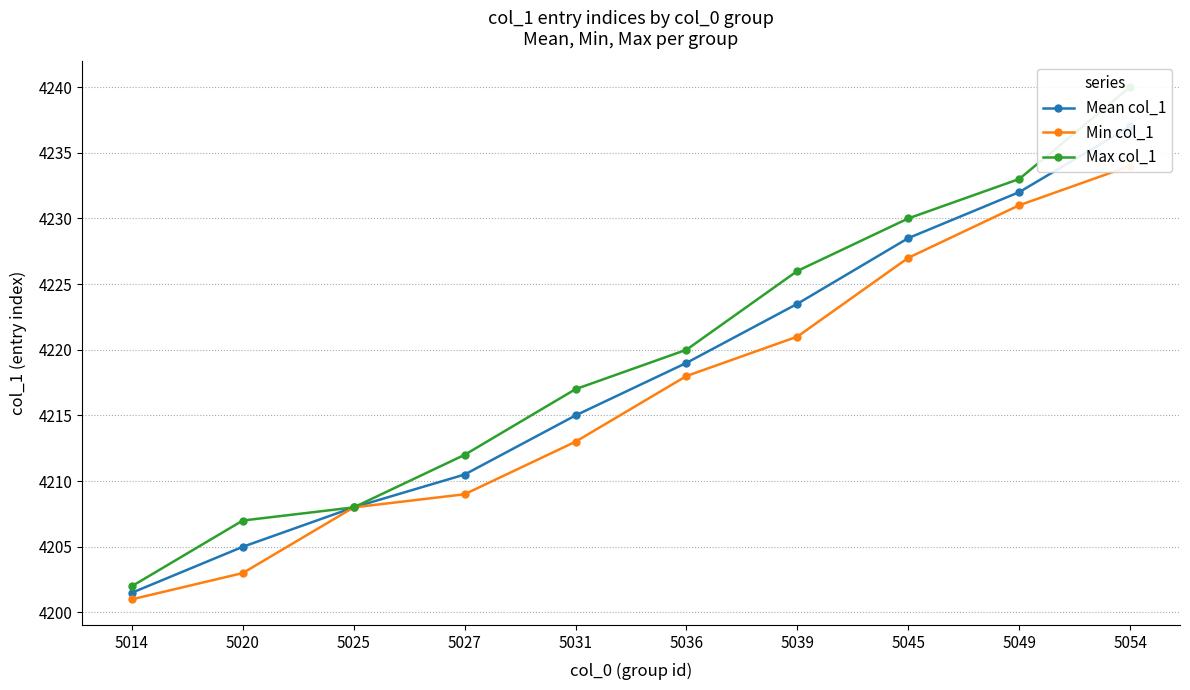

What are all the series names shown in the legend?

Mean col_1, Min col_1, Max col_1